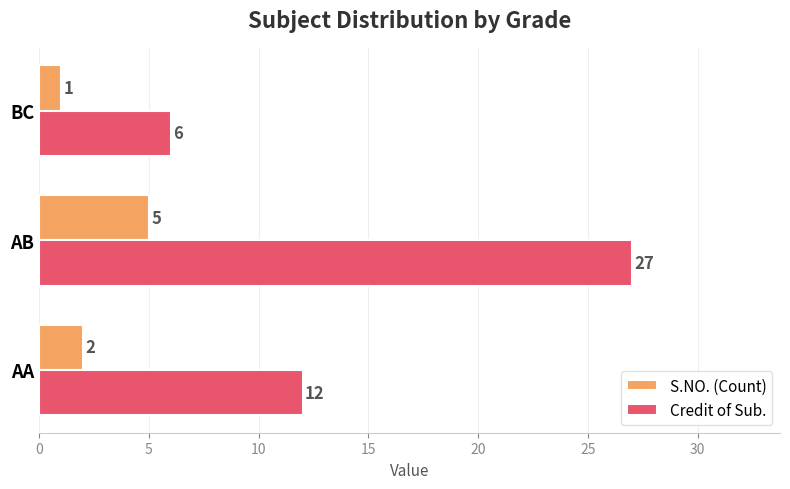

List the series in order of their overall mean, highest first.

Credit of Sub., S.NO. (Count)